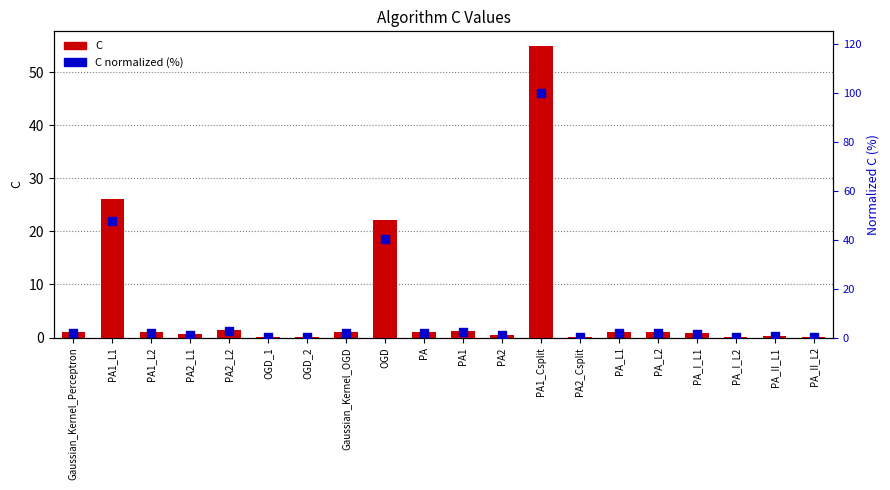

Which series reaches the minimum Y coordinate?

C